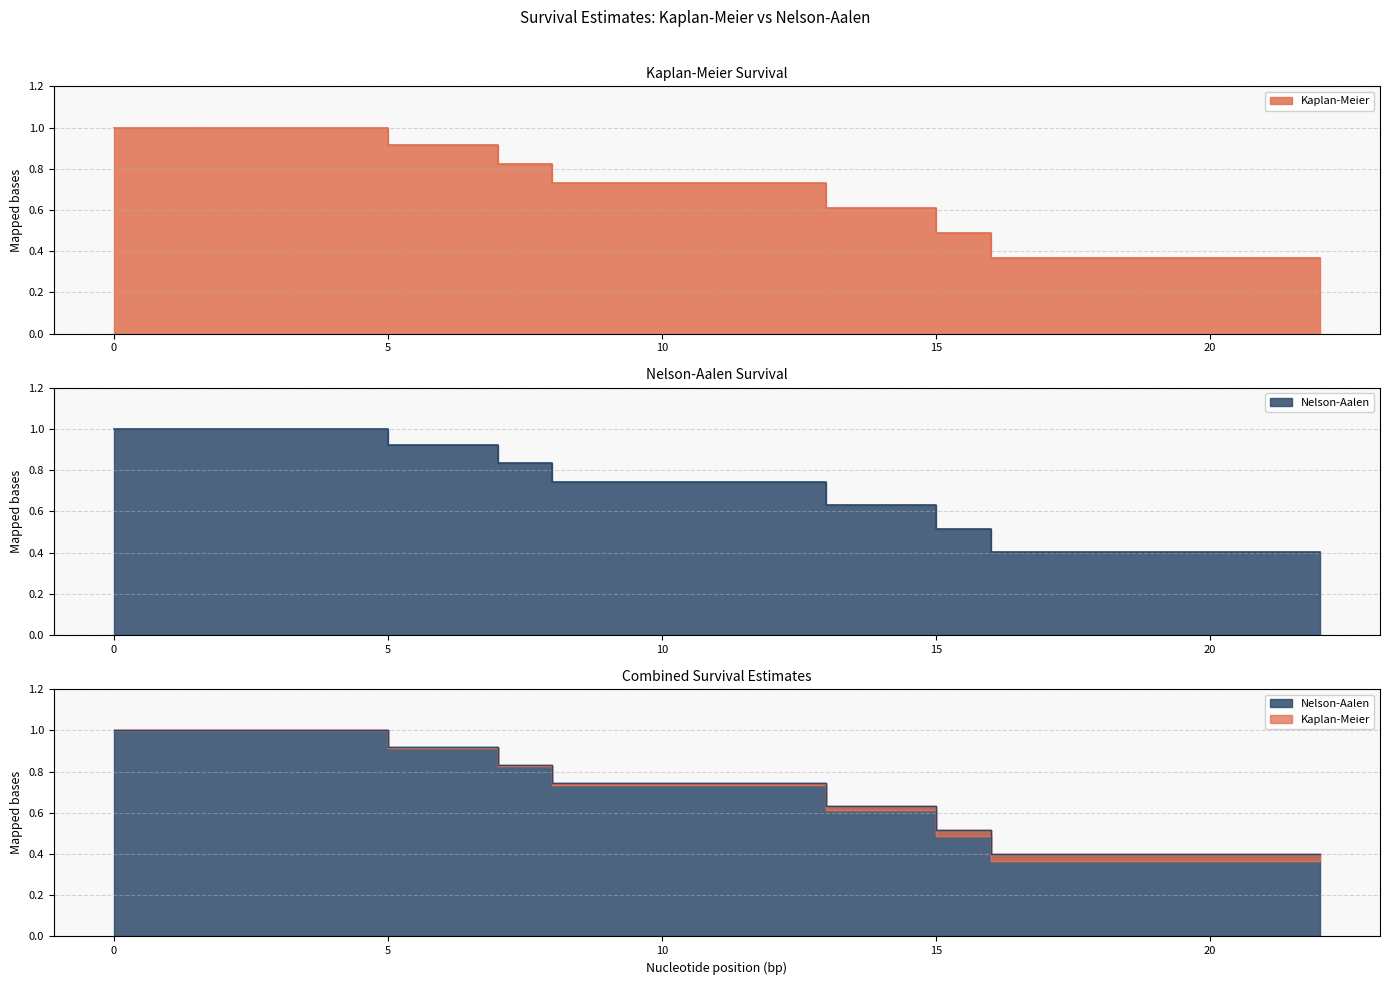

What value does the Kaplan-Meier series have at 7?

0.8